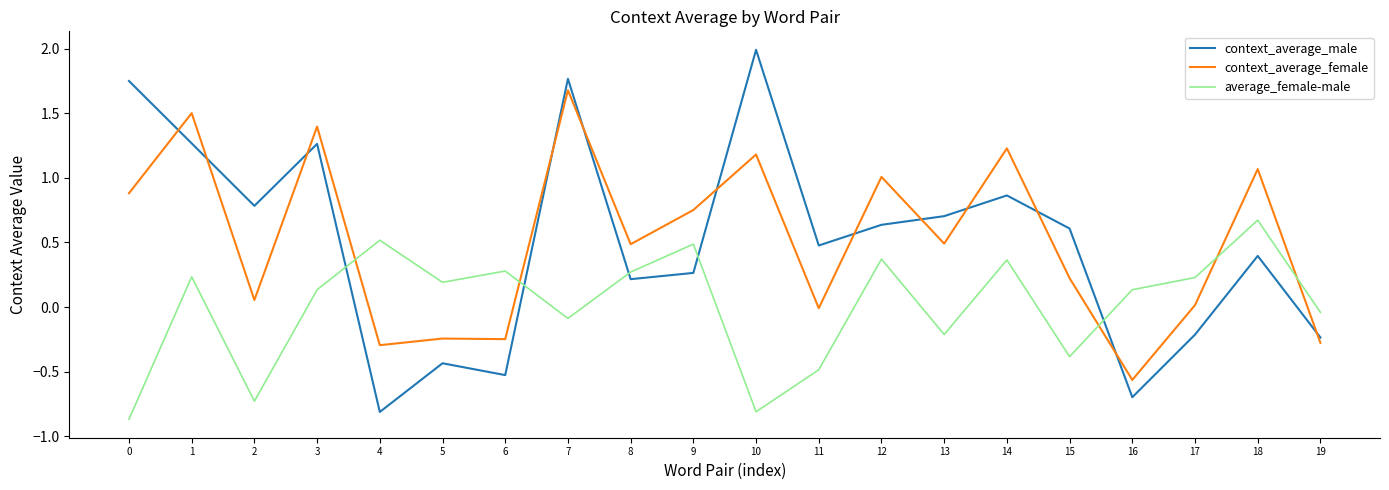

What is the difference between the maximum and minimum values in the context_average_male series?

2.8